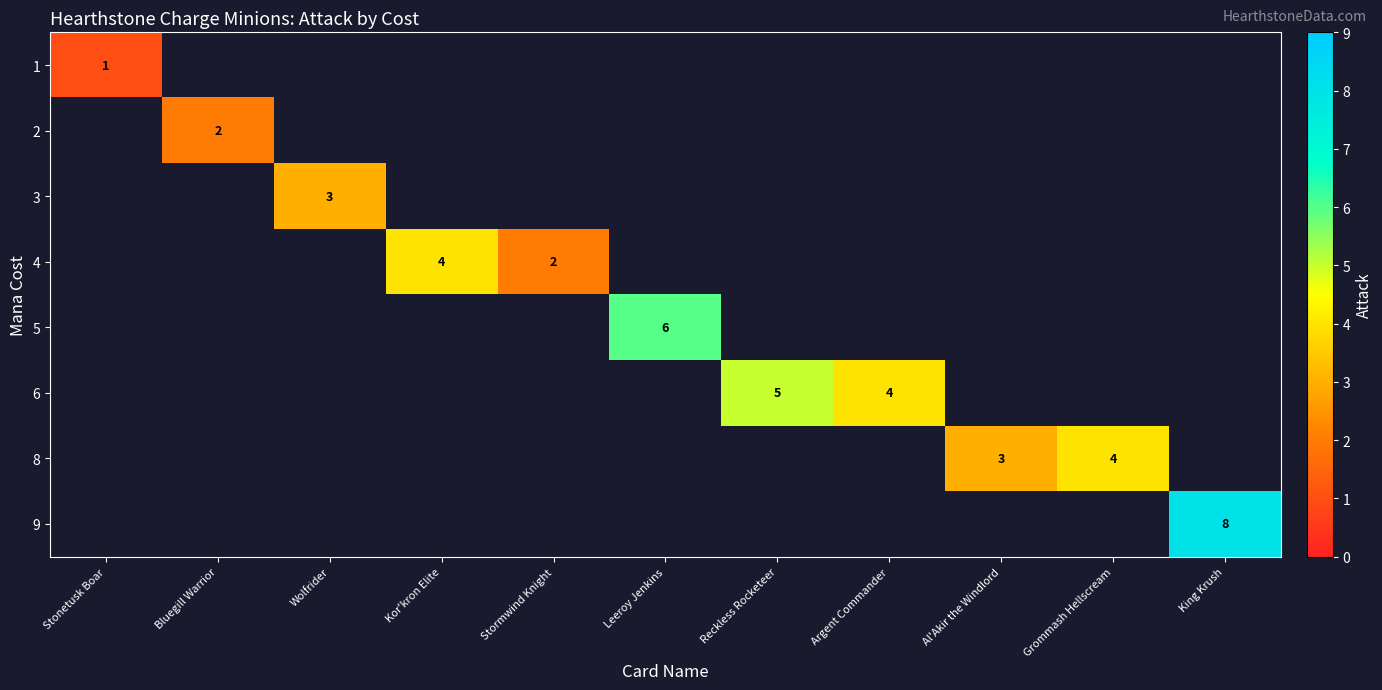

The value of 6 at Reckless Rocketeer is 9. True or false?

False